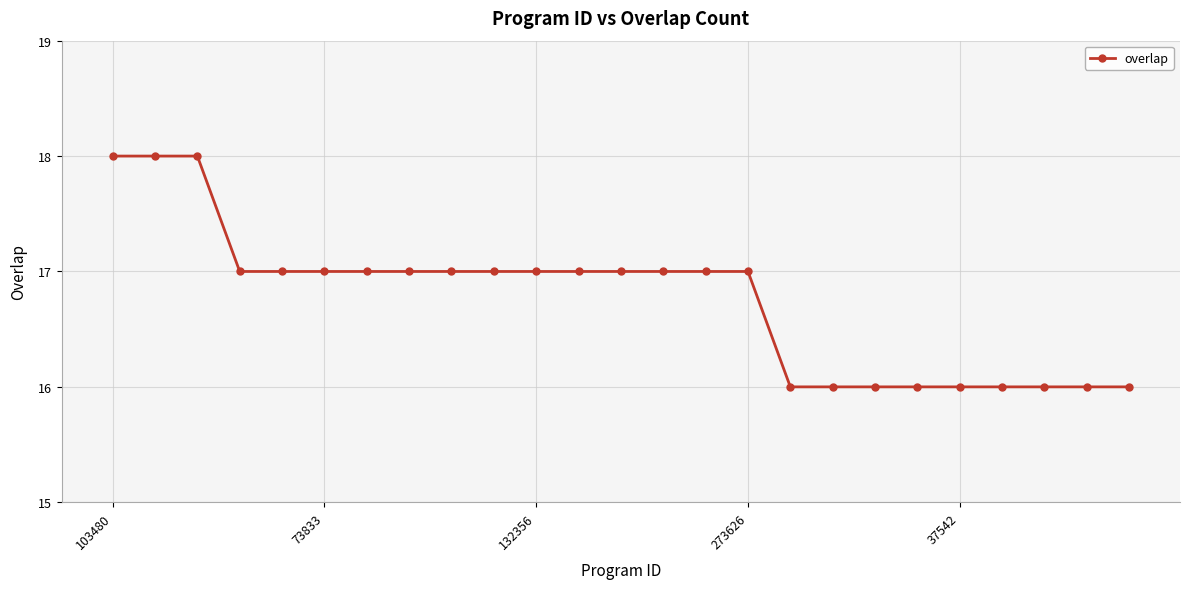

Count the values in the range 16 to 17.

22